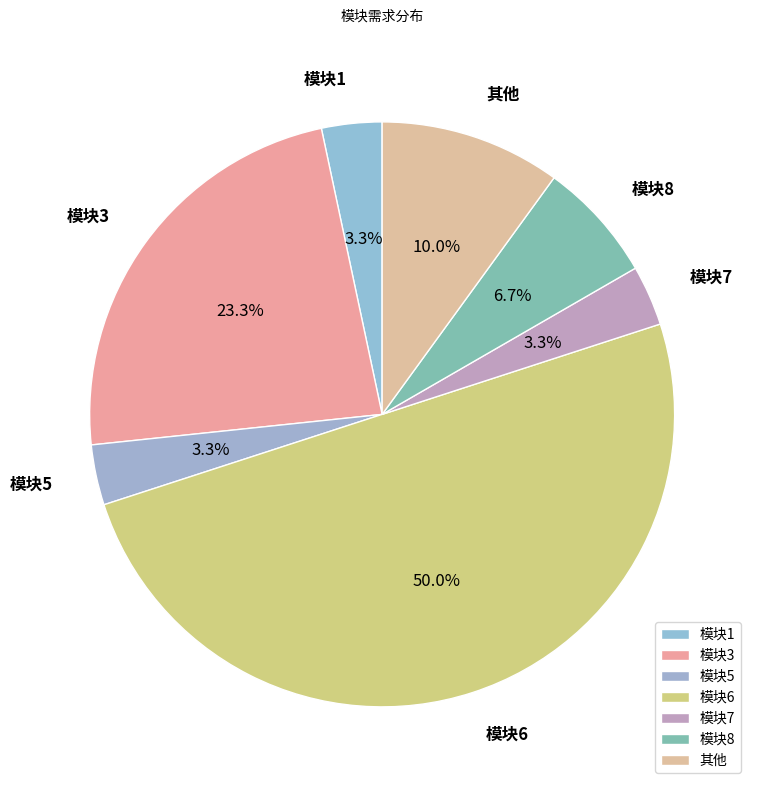

Does 模块8 represent more than half of the total?

No